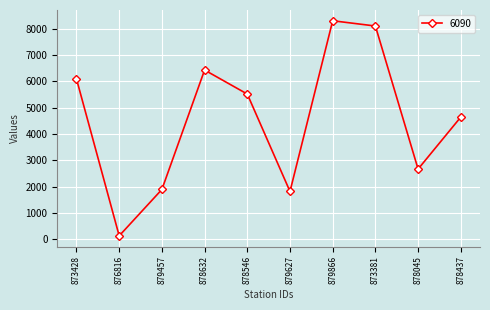

What position from the left is 878632?

4